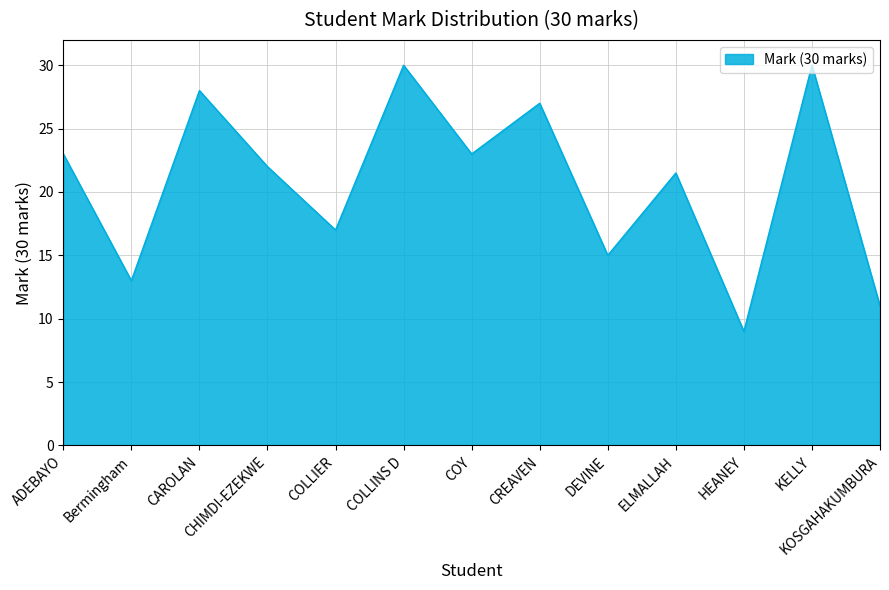

The chart shows a value of 9.0 at HEANEY. True or false?

True